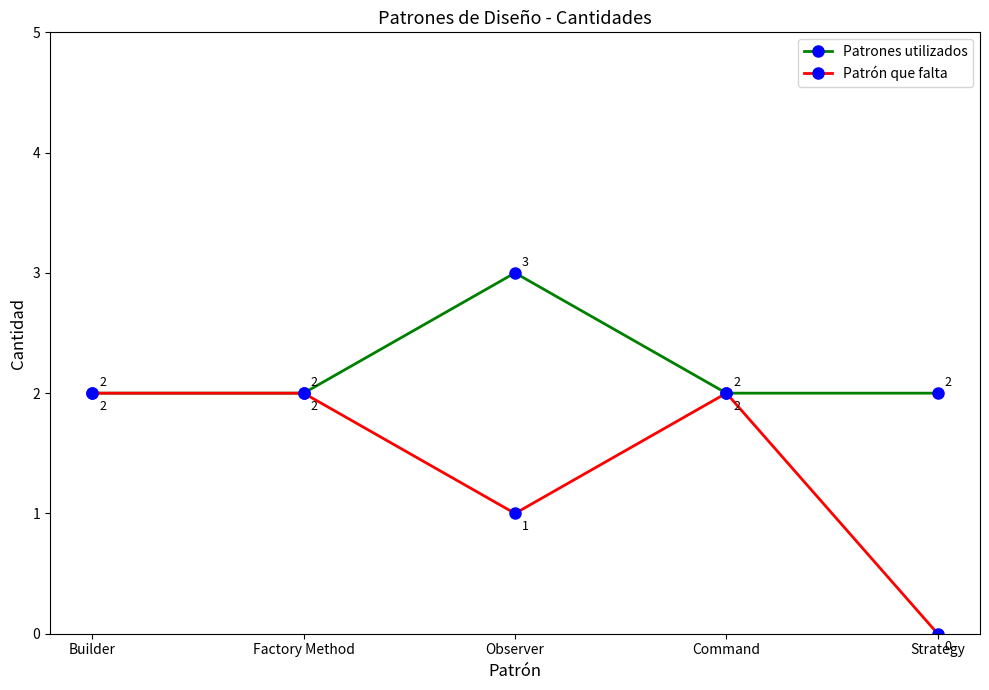

How many values in Patrón que falta are above zero?

4